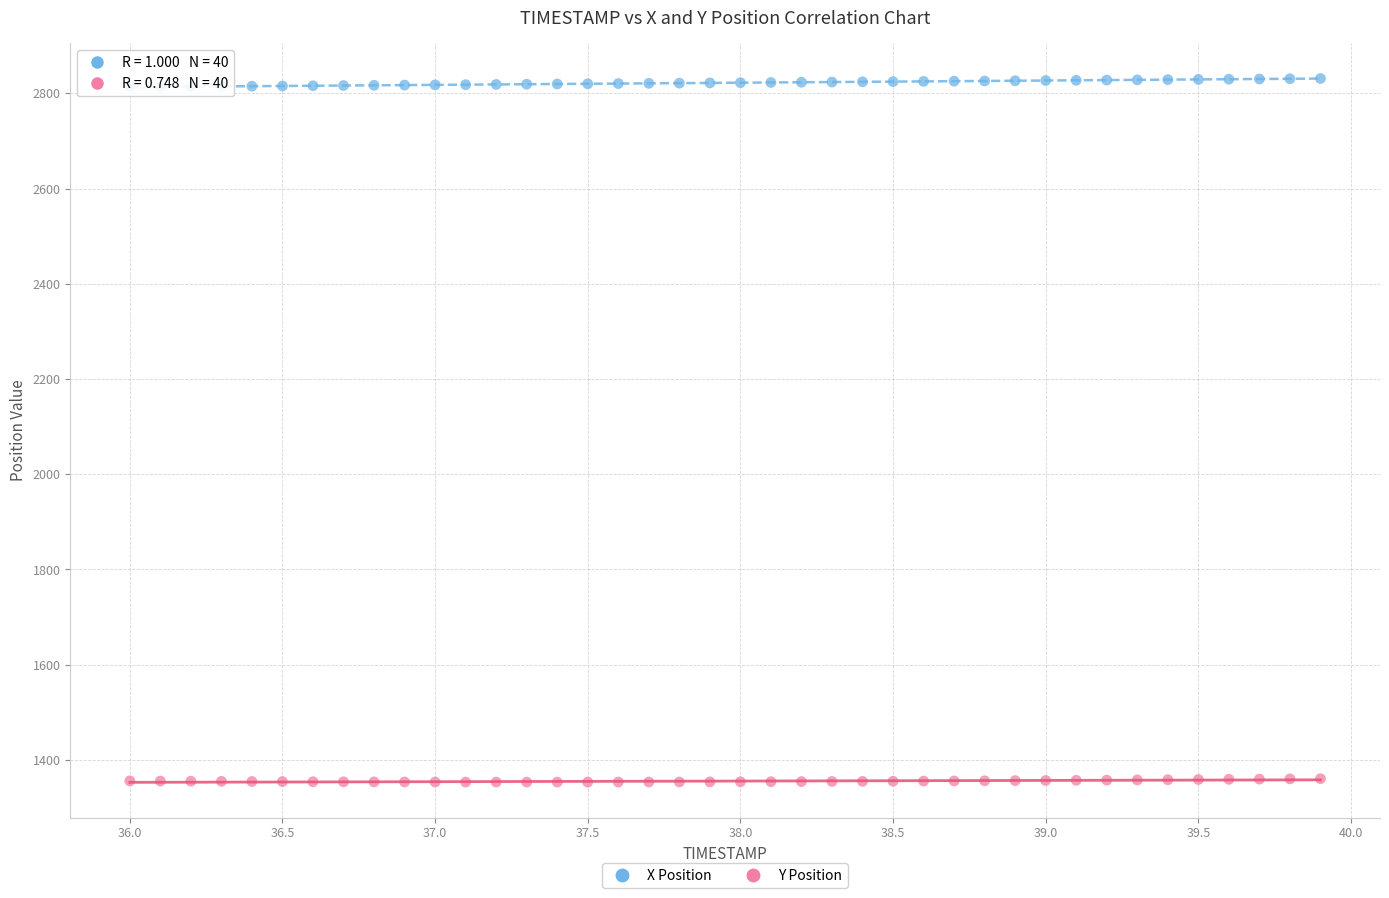

Which series has the widest spread of Y values?

X Position